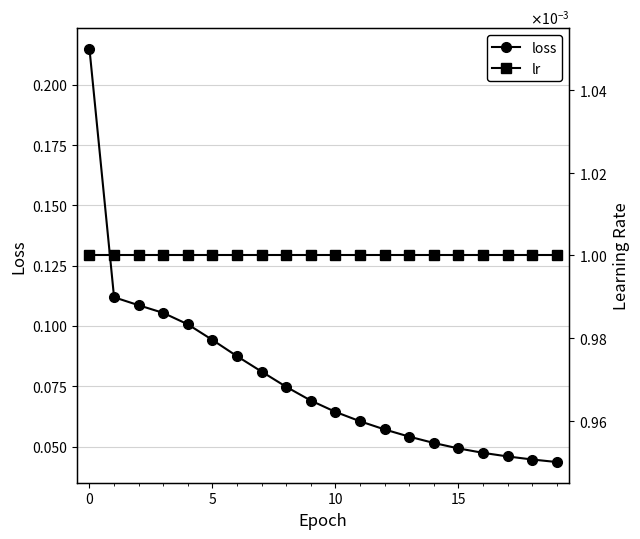

Is the value of lr at 13 greater than the value of loss at 19?

No